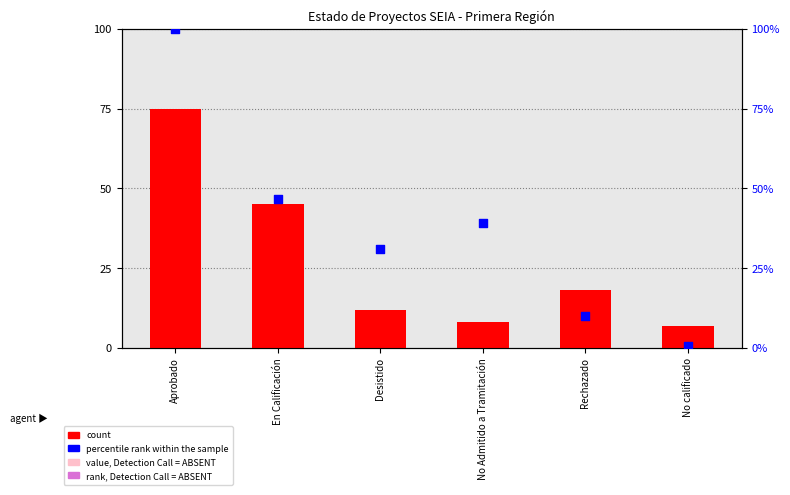

Is the value of count at Aprobado greater than the value of percentile rank within the sample at En Calificación?

Yes